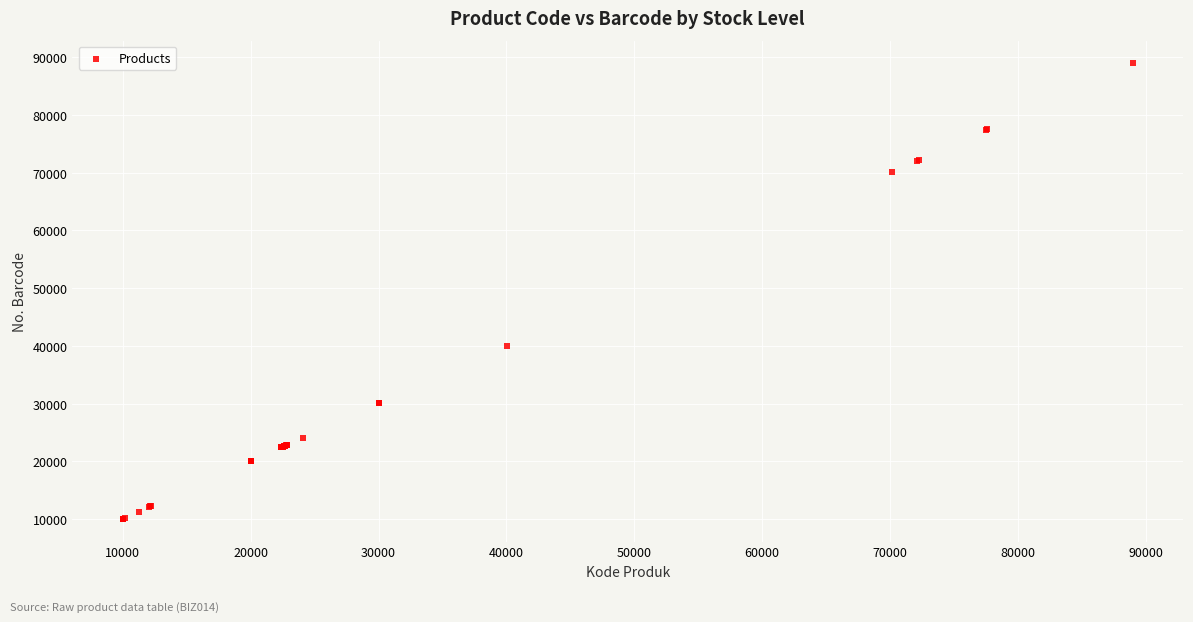

What Y value in the scatter plot is closest to 49481?

40025